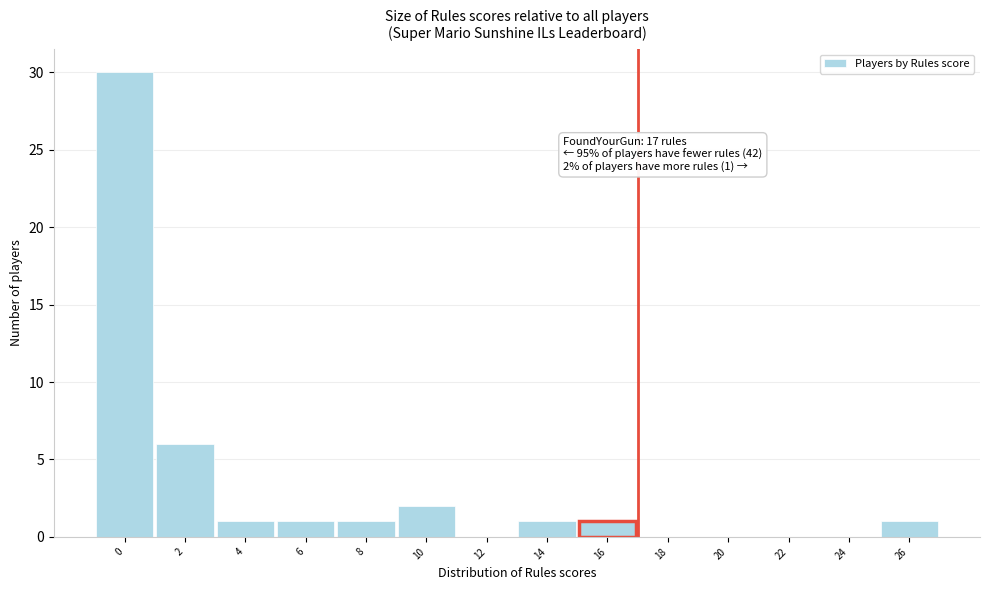

Reading left to right, transcribe all the data shown in this chart.

0=30	2=6	4=1	6=1	8=1	10=2	12=0	14=1	16=1	18=0	20=0	22=0	24=0	26=1